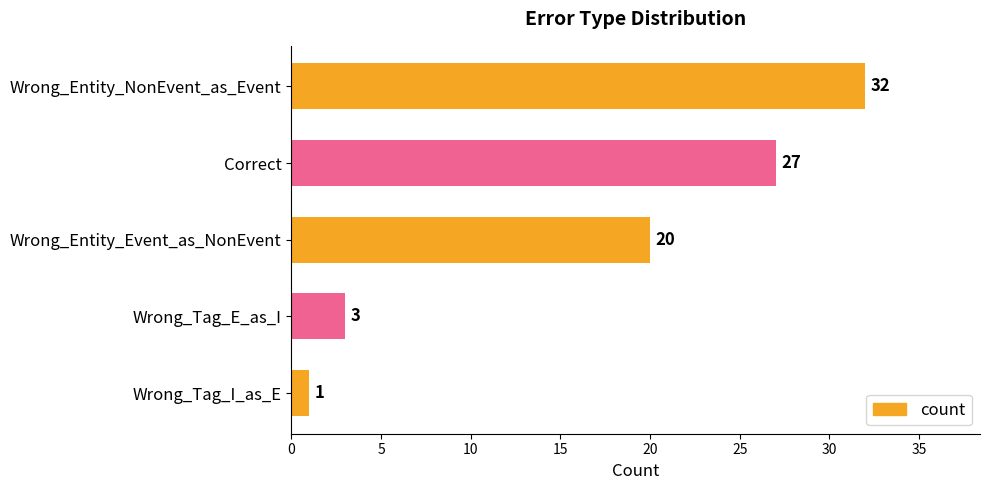

Where is the data nearest to the value 16?

Wrong_Entity_Event_as_NonEvent